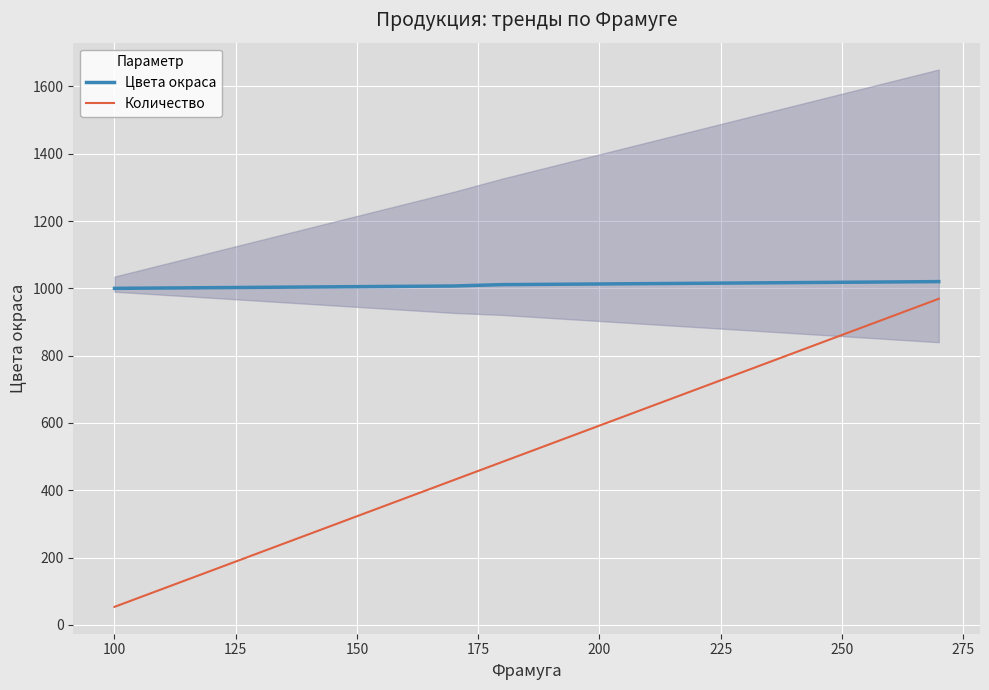

True or false: Цвета окраса and Количество cross at least once.

False